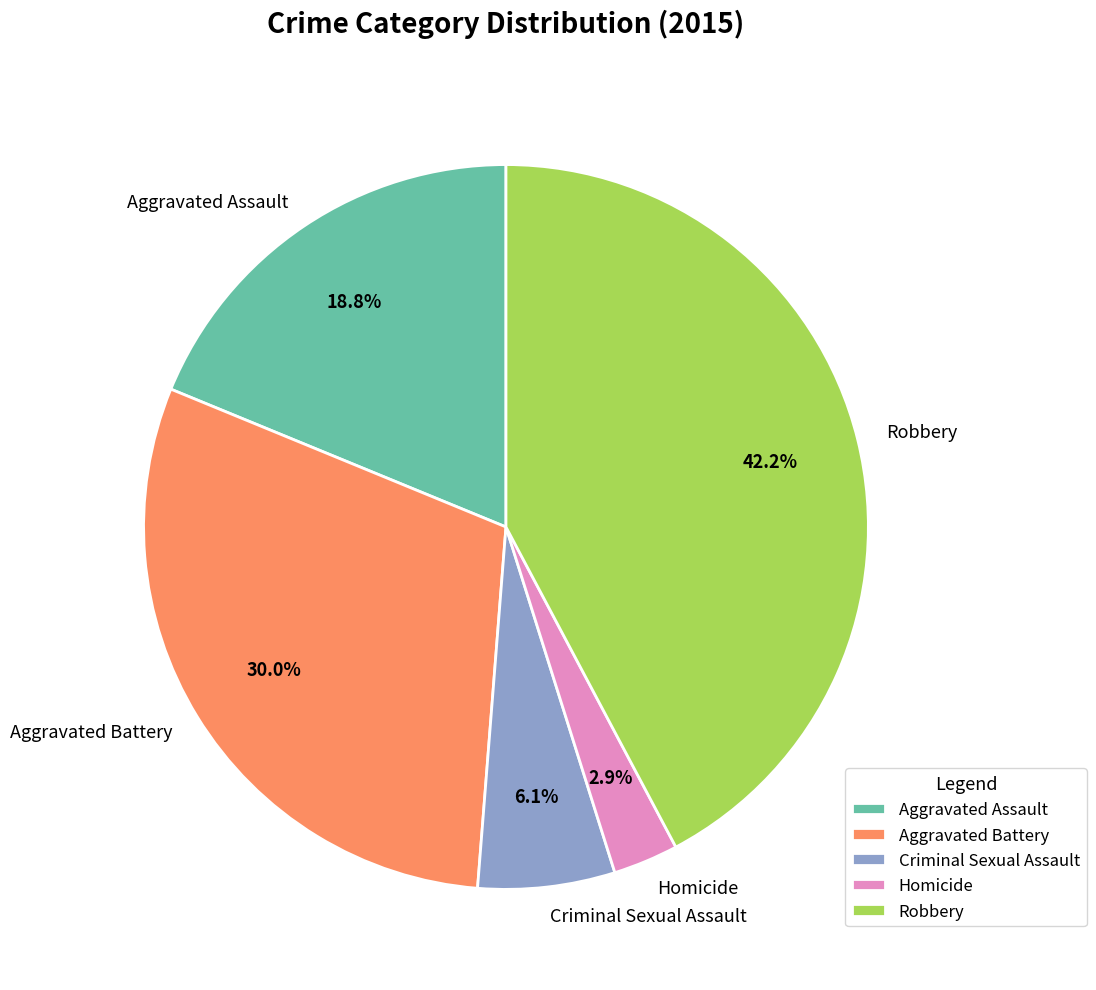

Which slice is the largest?

Robbery